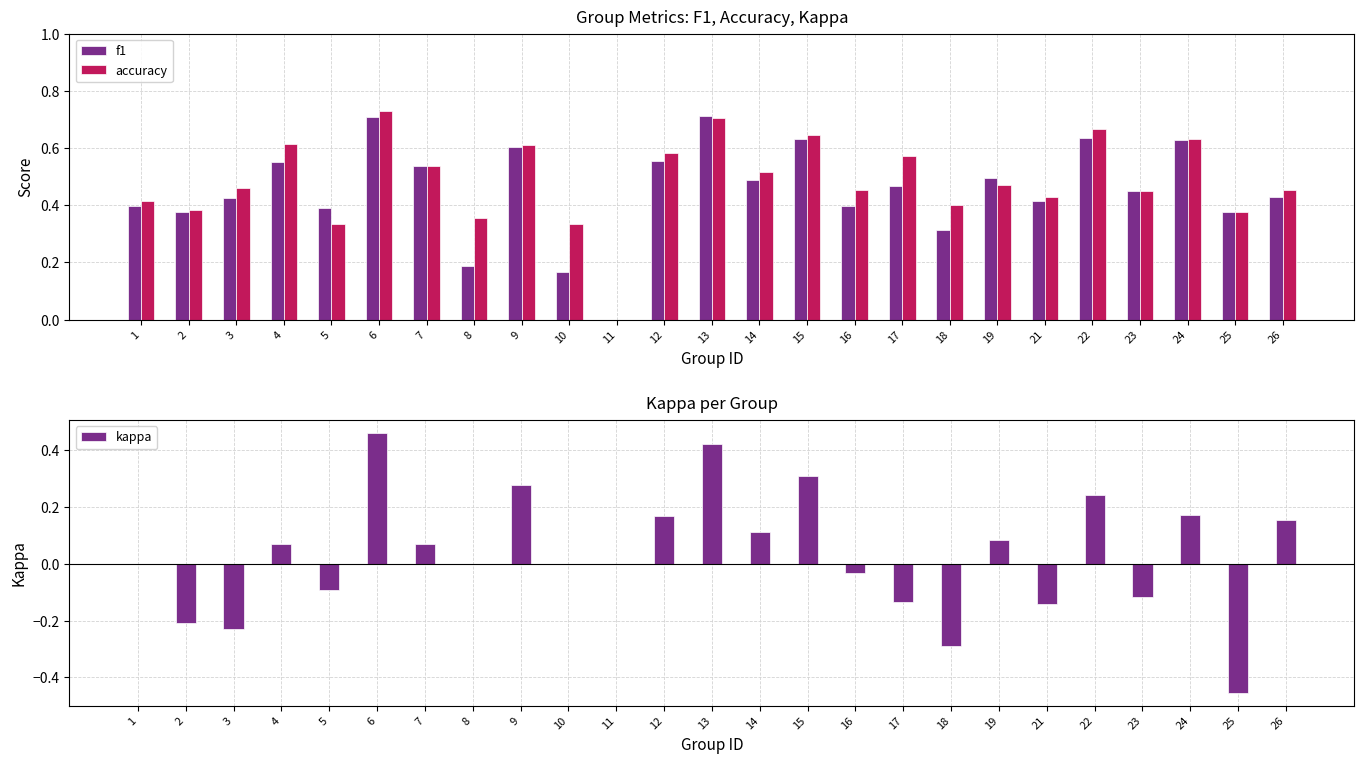

At which label is accuracy closest to 0?

11